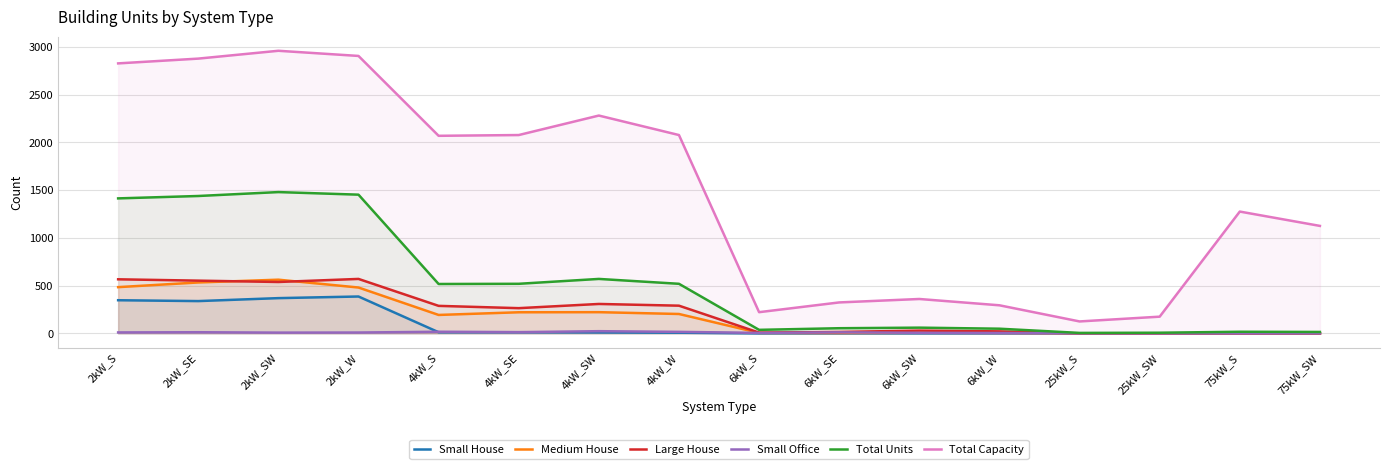

What position from the left is 4kW_SE?

6